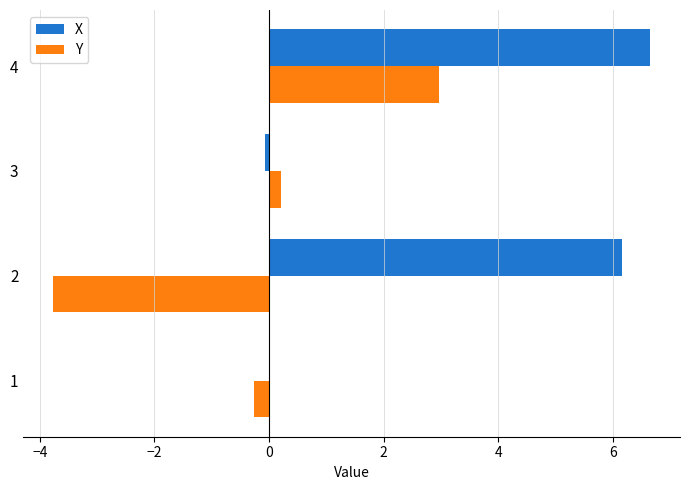

Which series changed the most between 3 and 4?

X